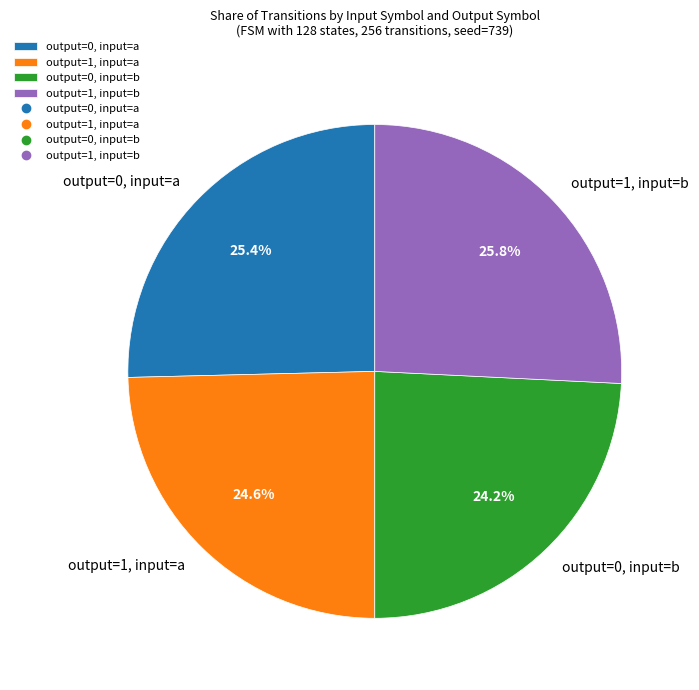

How much of the chart is everything except output=0, input=b?

75.8%